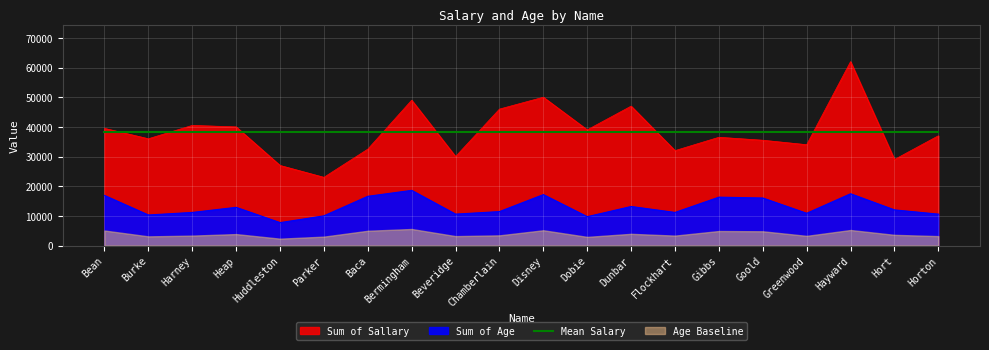

True or false: Sum of Age and Sum of Sallary cross at least once.

False